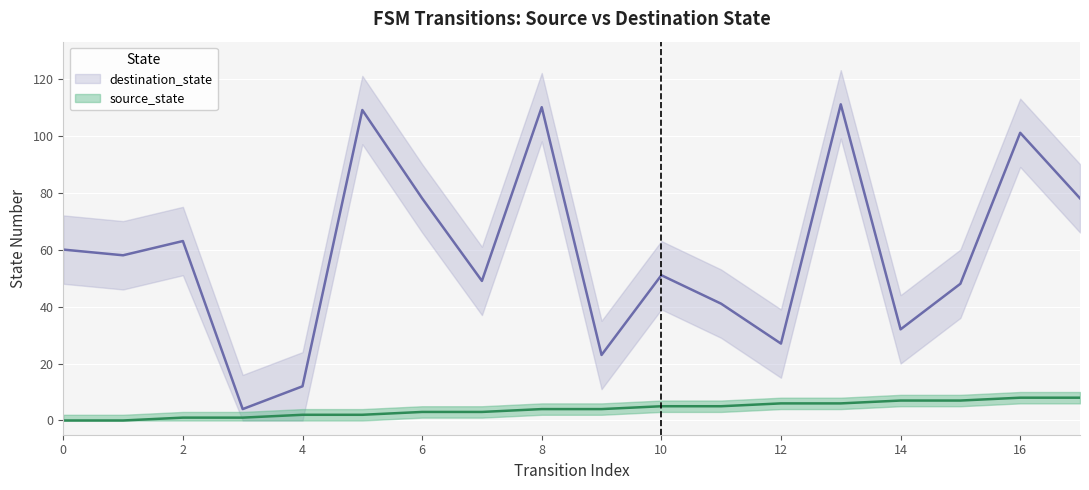

True or false: source_state has more than 1 interior local peaks.

False